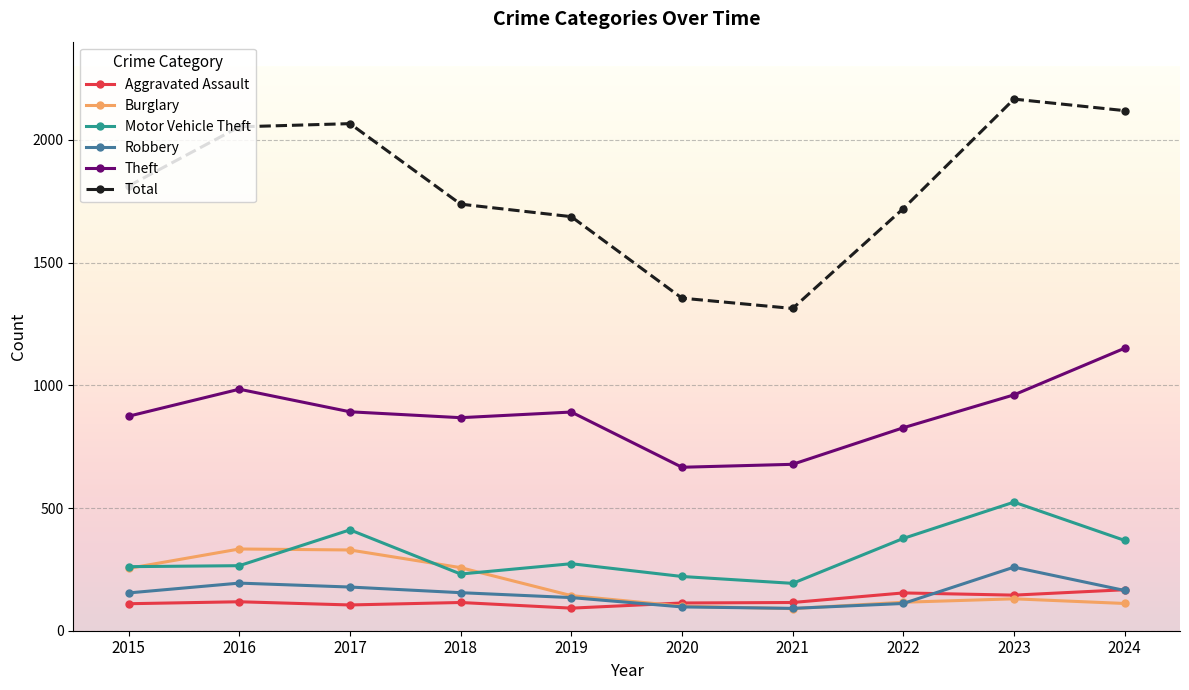

True or false: Theft has more than 1 points higher than both neighbors.

True